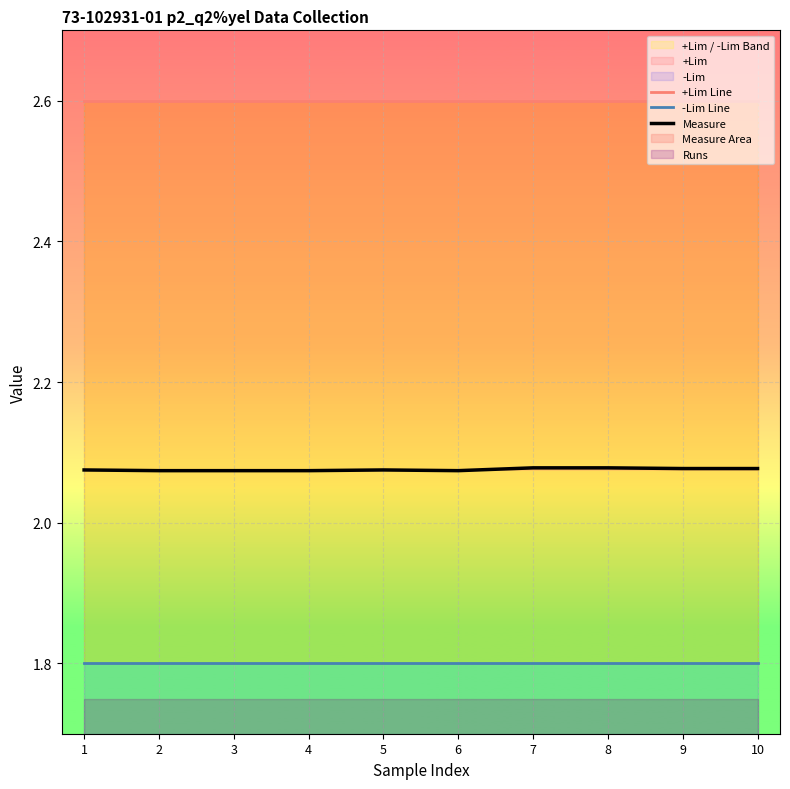

Which series has the largest total across all categories?

+Lim Line